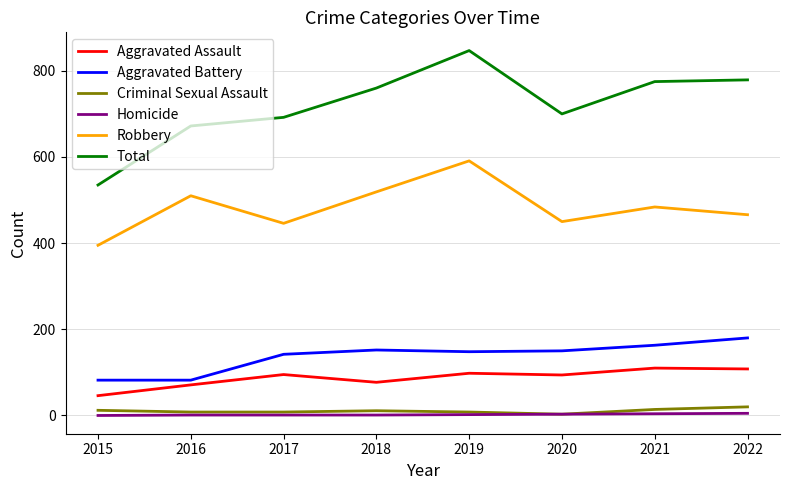

Which series has the largest total across all categories?

Total